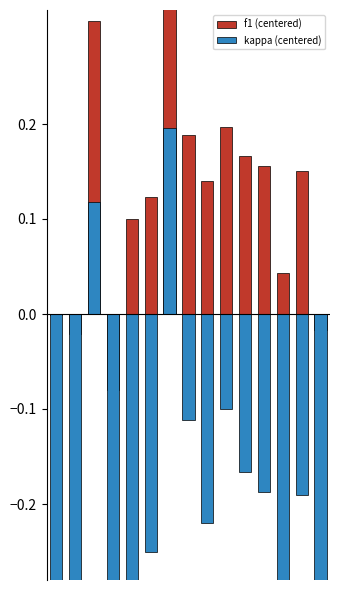

List the series in order of their overall mean, lowest first.

kappa (centered), f1 (centered)